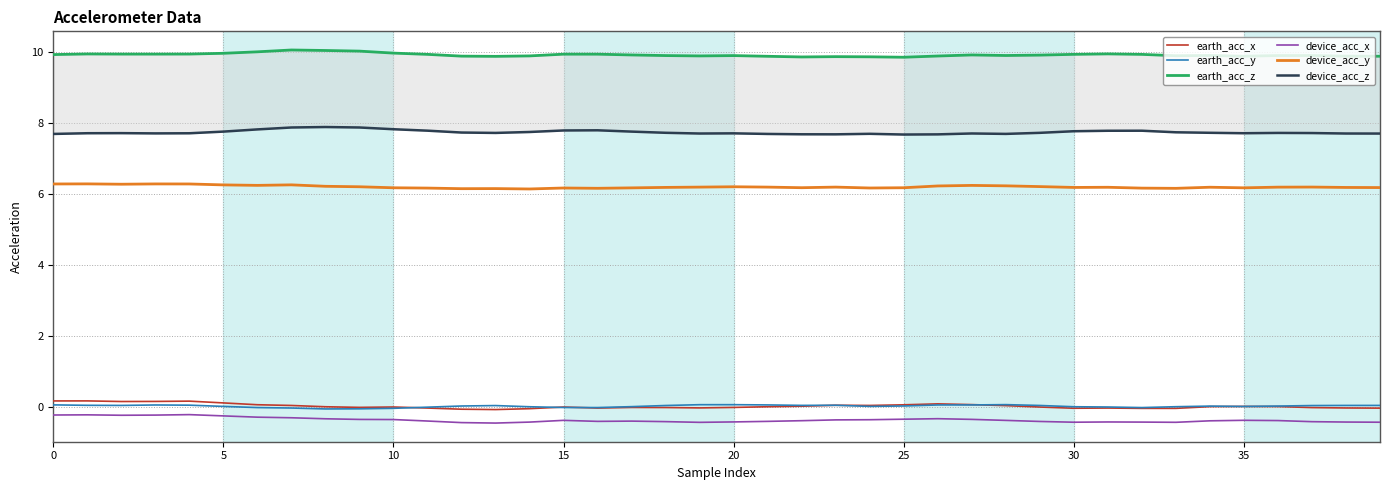

Rank the series by their maximum value, from highest to lowest.

earth_acc_z, device_acc_z, device_acc_y, earth_acc_x, earth_acc_y, device_acc_x